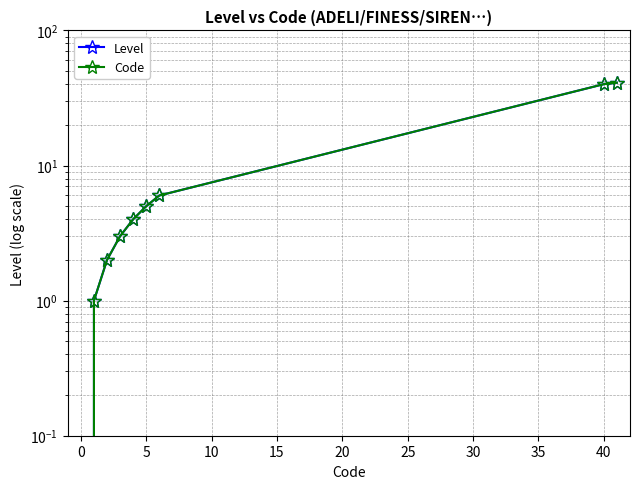

Reading left to right, transcribe all the data shown in this chart.

Level: 0	1	2	3	4	5	6	40	41
Code: 0	1	2	3	4	5	6	40	41